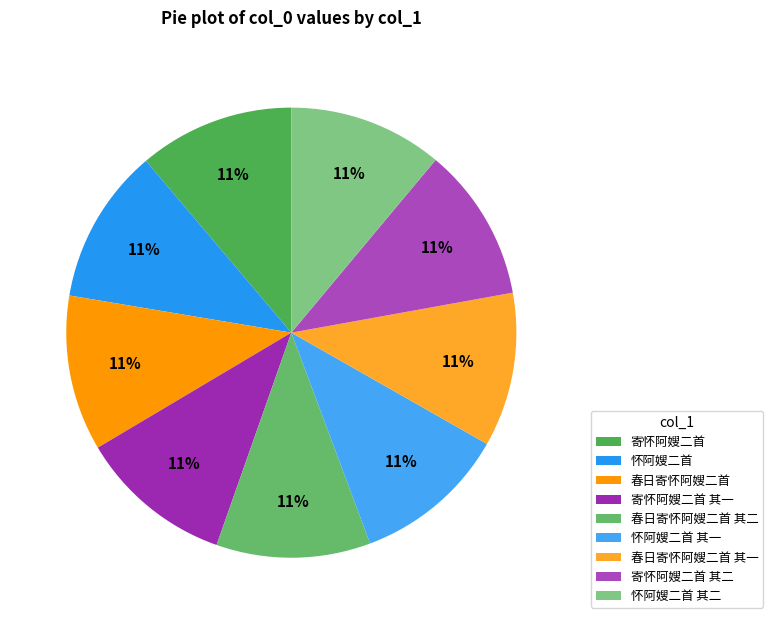

Which slice is the largest?

寄怀阿嫂二首